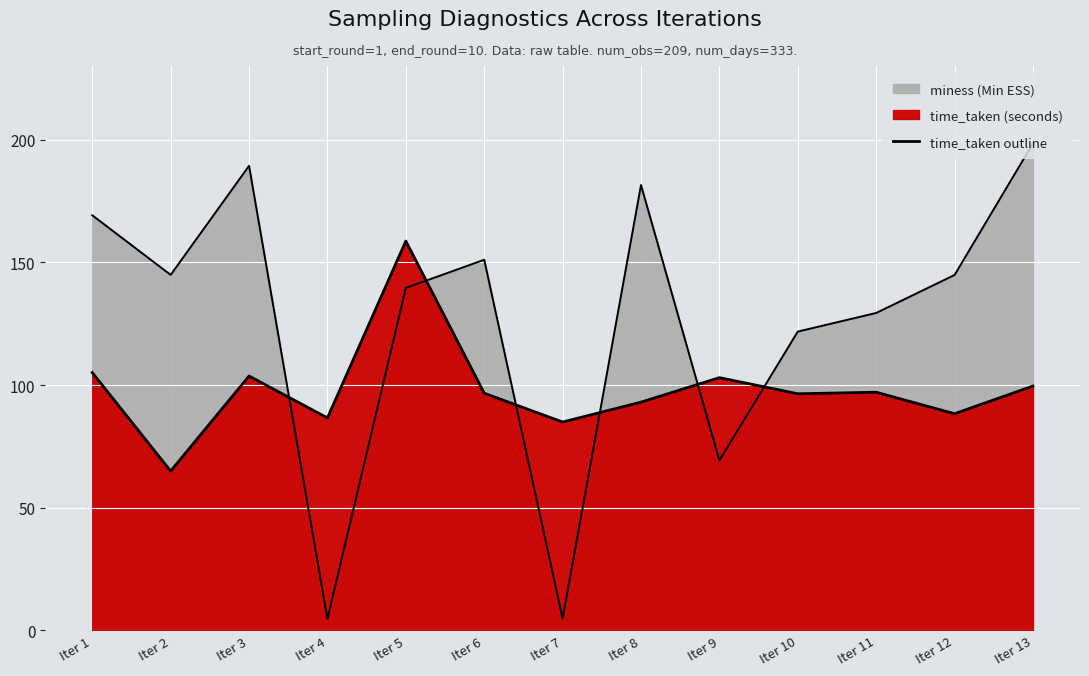

Does the chart display data point markers on the line(s)?

No